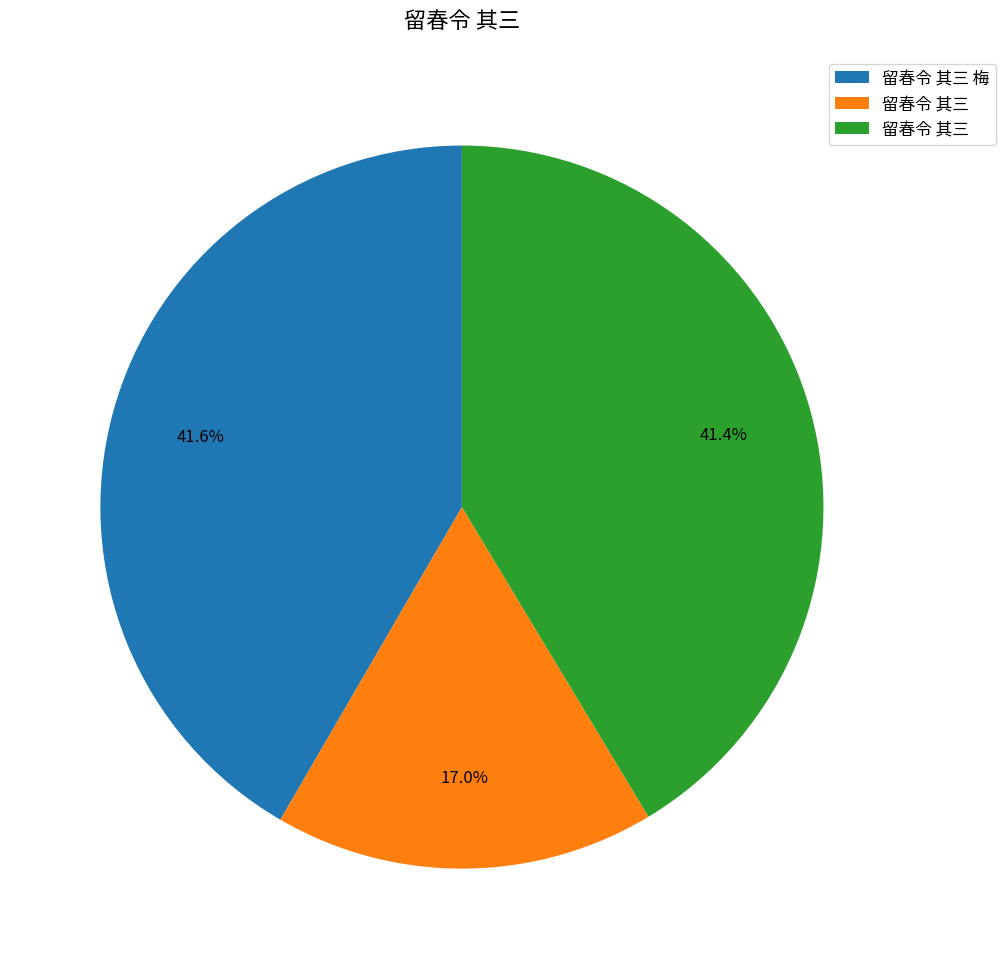

Does any single category account for the majority?

No